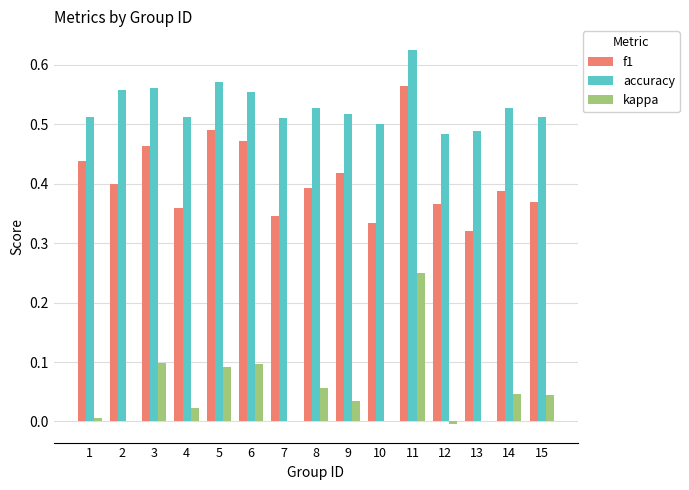

What is the total value across all series at 8?

1.0